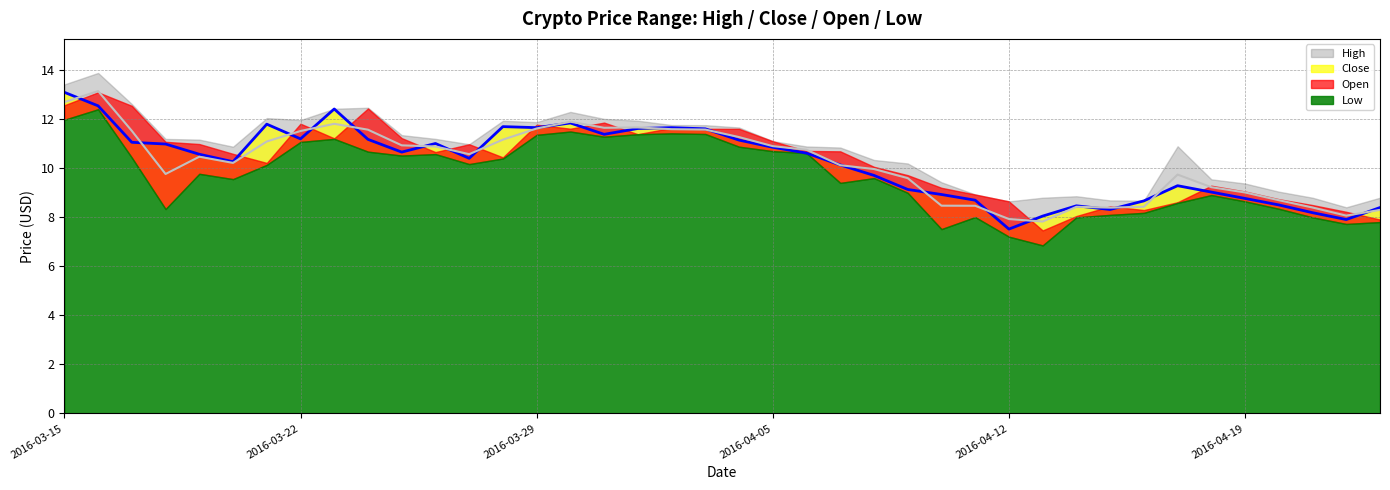

What position from the right is 2016-03-15?

40